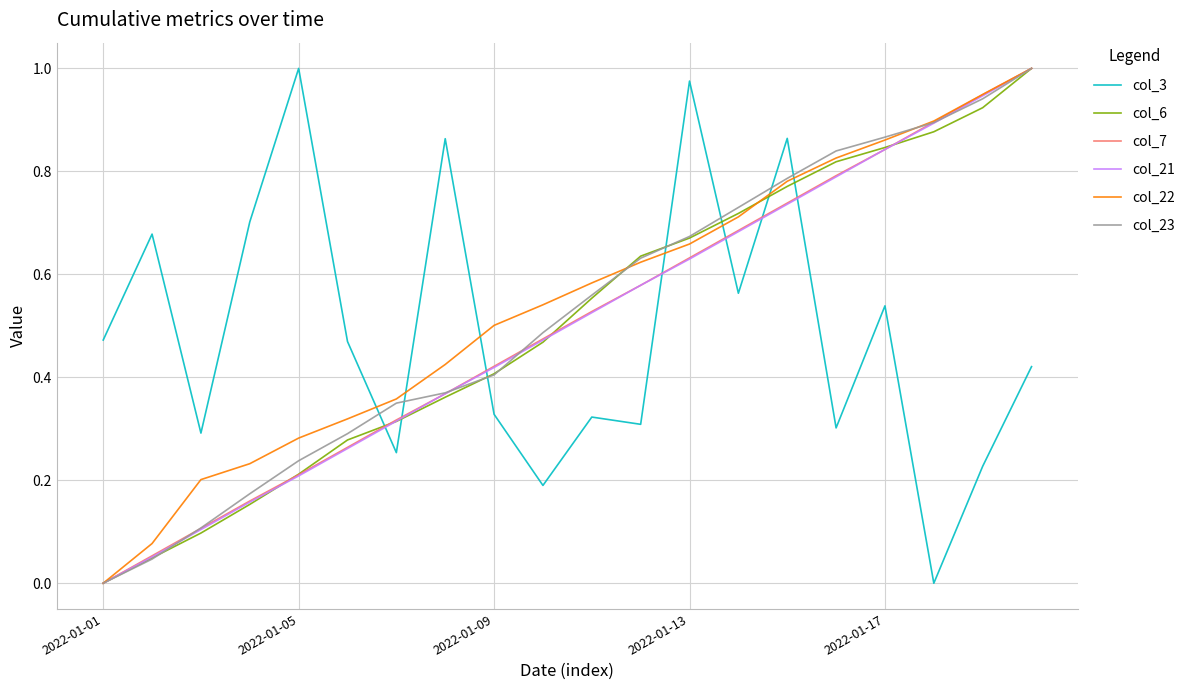

After their last crossing, which series has the higher values: col_3 or col_22?

col_22